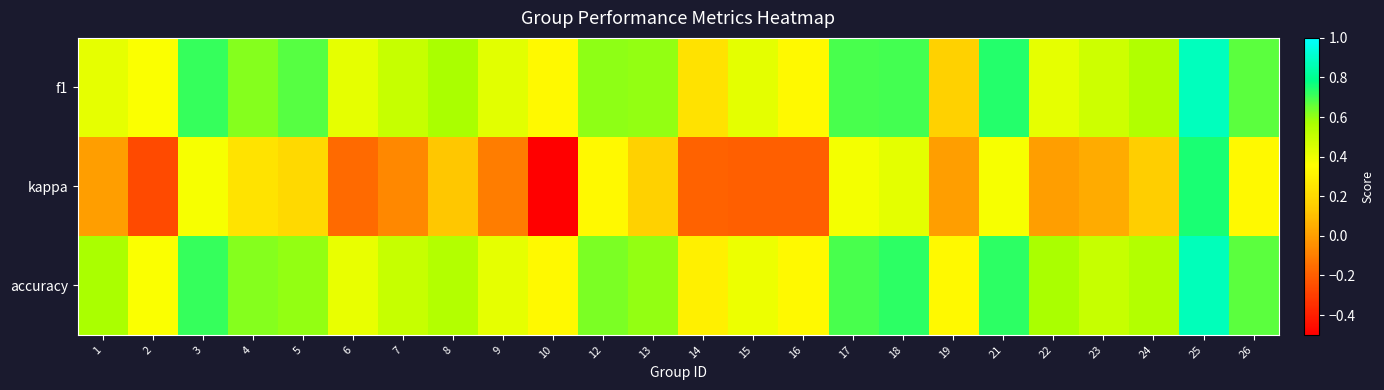

What is the total value across all series at 22?

1.0